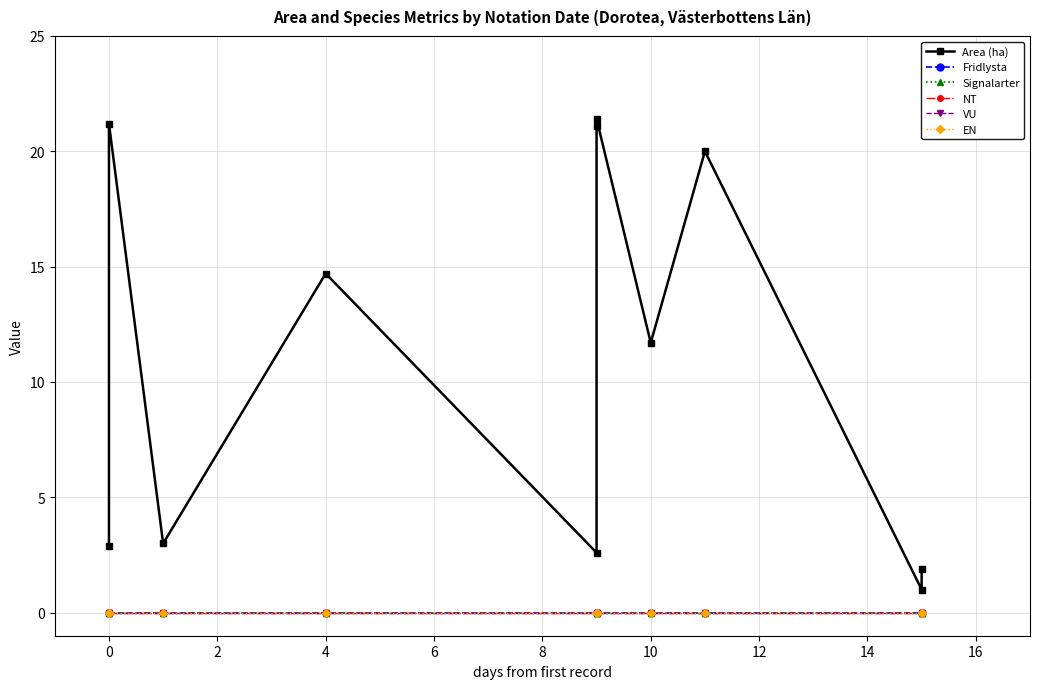

Reading left to right, extract all data points from this chart.

Area (ha): 2.9	21.2	3.0	14.7	2.6	21.1	21.4	11.7	20.0	1.0	1.9
Fridlysta: 0.0	0.0	0.0	0.0	0.0	0.0	0.0	0.0	0.0	0.0	0.0
Signalarter: 0.0	0.0	0.0	0.0	0.0	0.0	0.0	0.0	0.0	0.0	0.0
NT: 0.0	0.0	0.0	0.0	0.0	0.0	0.0	0.0	0.0	0.0	0.0
VU: 0.0	0.0	0.0	0.0	0.0	0.0	0.0	0.0	0.0	0.0	0.0
EN: 0.0	0.0	0.0	0.0	0.0	0.0	0.0	0.0	0.0	0.0	0.0